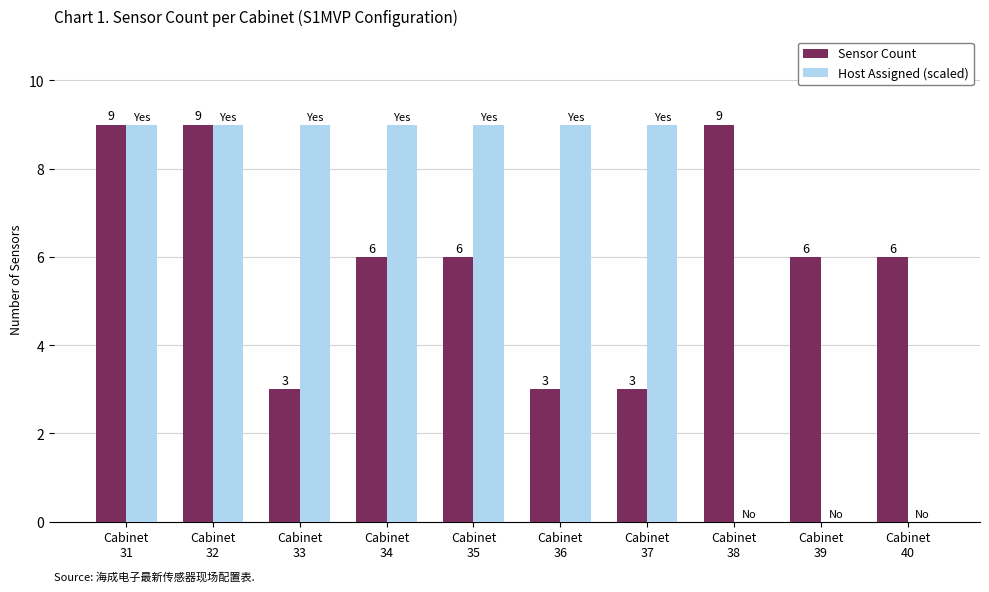

What is the greatest value displayed?

9